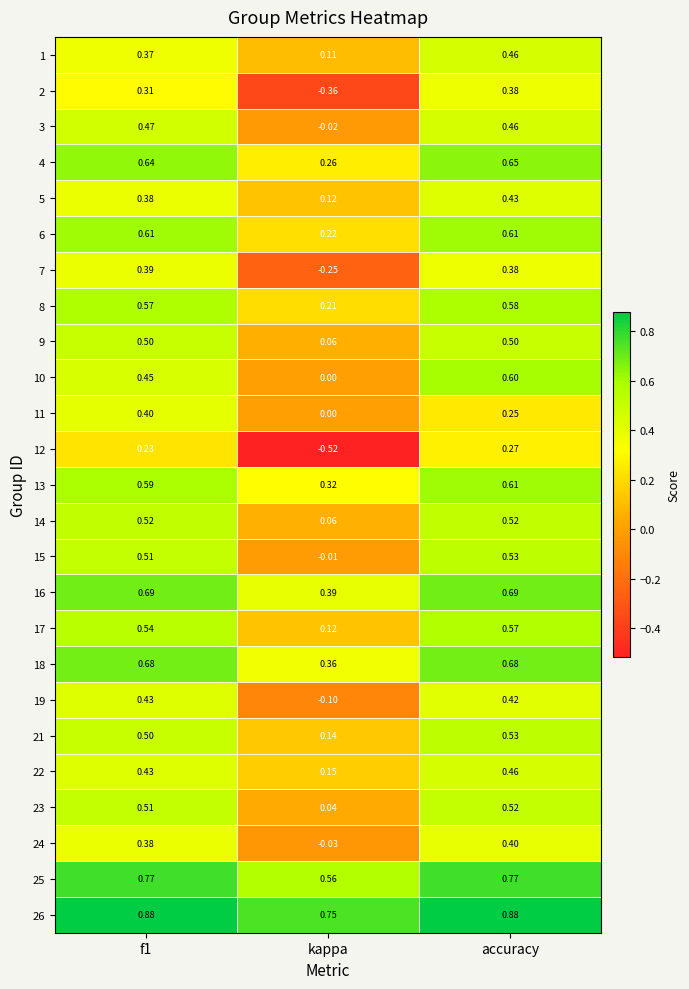

Which label corresponds to the smallest value in the chart?

kappa